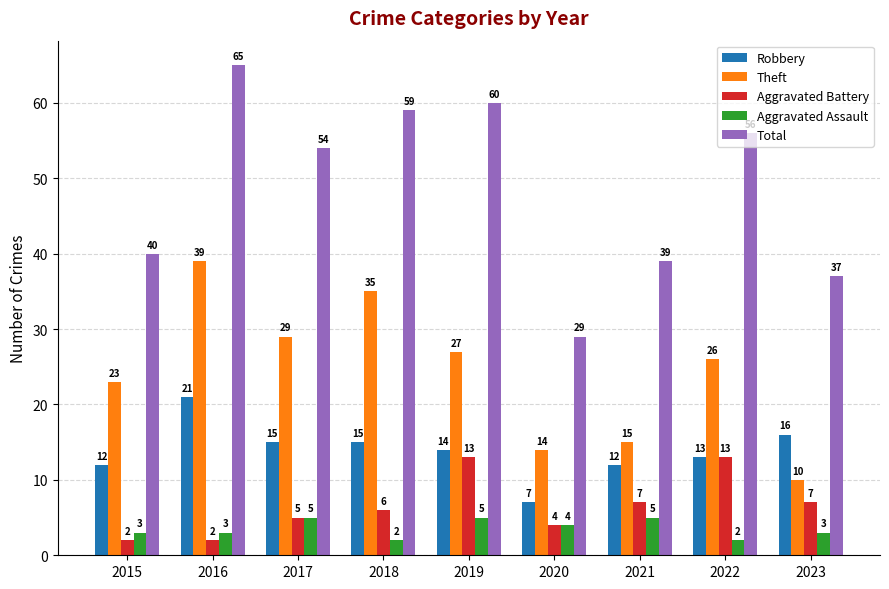

What is the total value across all series at 2018?

117